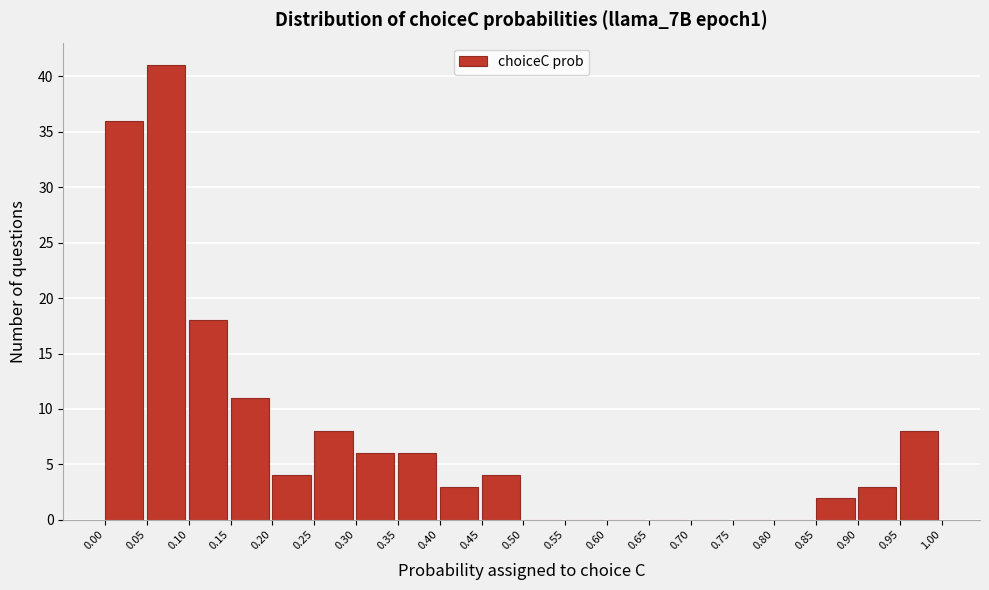

Reading left to right, transcribe this chart: for each bar, give the range it covers on the x-axis and its height. The values are not printed on the chart, so give them approximately, as read against the axis.

0.00 to 0.05: 36
0.05 to 0.10: 41
0.10 to 0.15: 18
0.15 to 0.20: 11
0.20 to 0.25: 4
0.25 to 0.30: 8
0.30 to 0.35: 6
0.35 to 0.40: 6
0.40 to 0.45: 3
0.45 to 0.50: 4
0.50 to 0.55: 0
0.55 to 0.60: 0
0.60 to 0.65: 0
0.65 to 0.70: 0
0.70 to 0.75: 0
0.75 to 0.80: 0
0.80 to 0.85: 0
0.85 to 0.90: 2
0.90 to 0.95: 3
0.95 to 1.00: 8